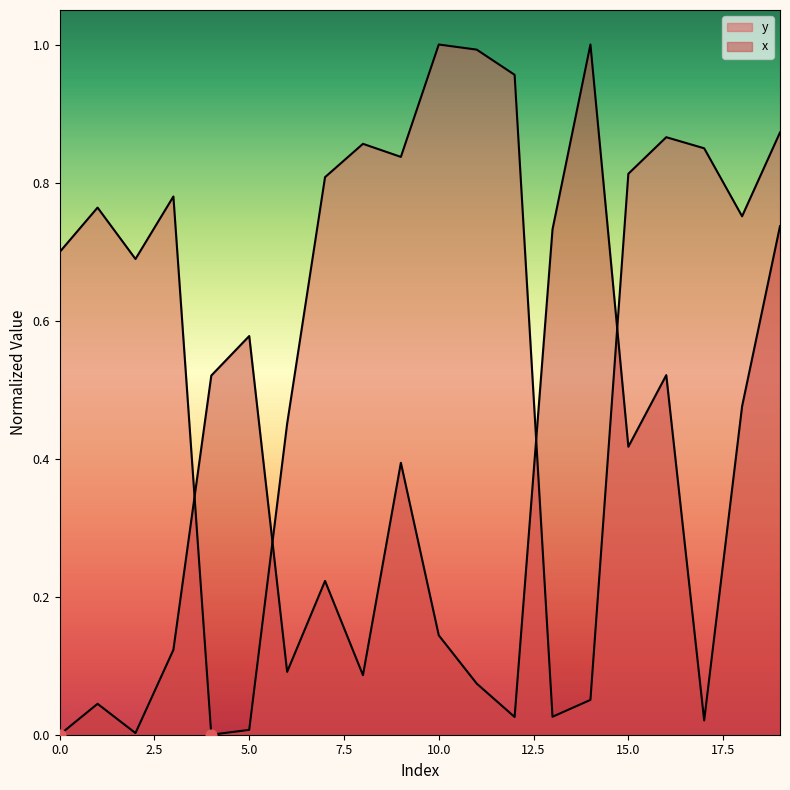

Which series reaches the maximum Y coordinate?

y